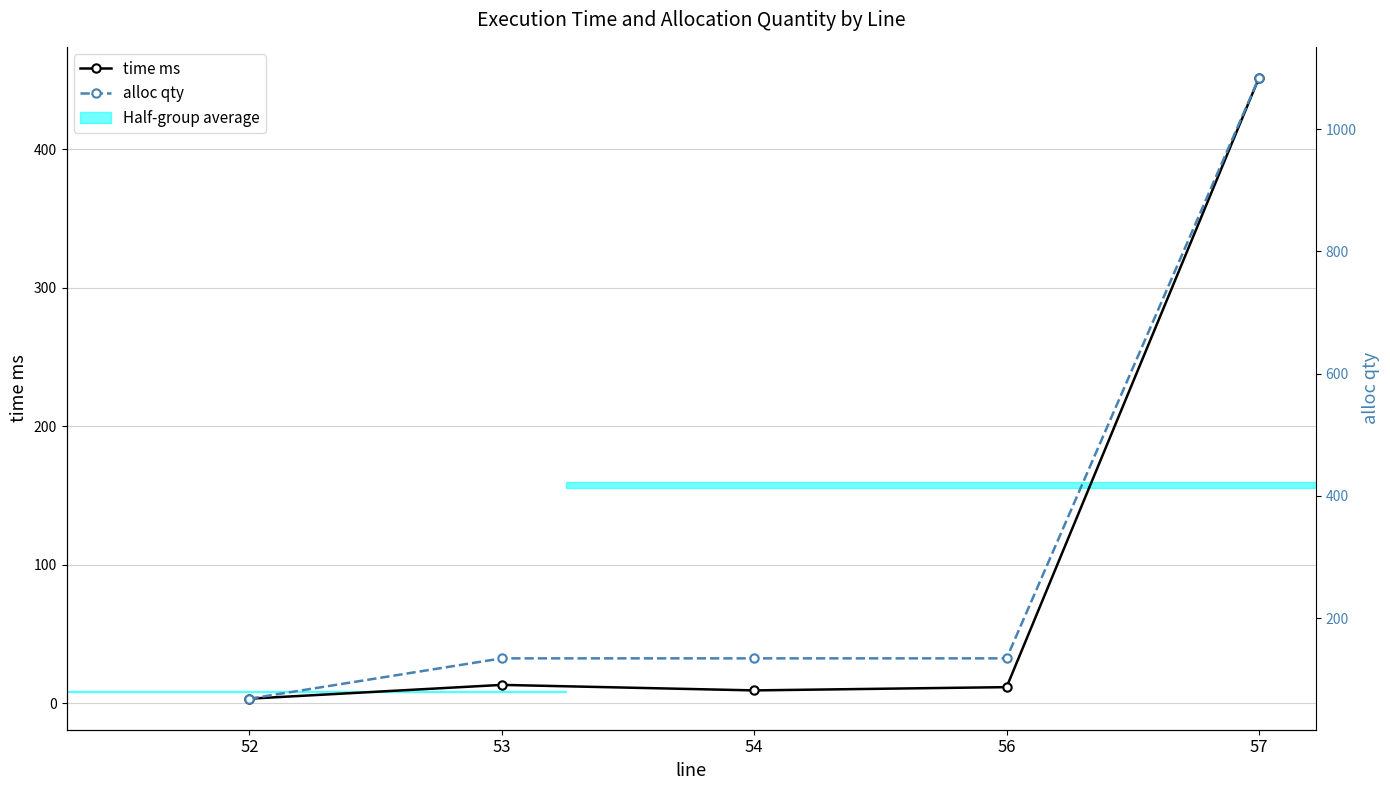

The value of time ms at 52 is 3.5. True or false?

True